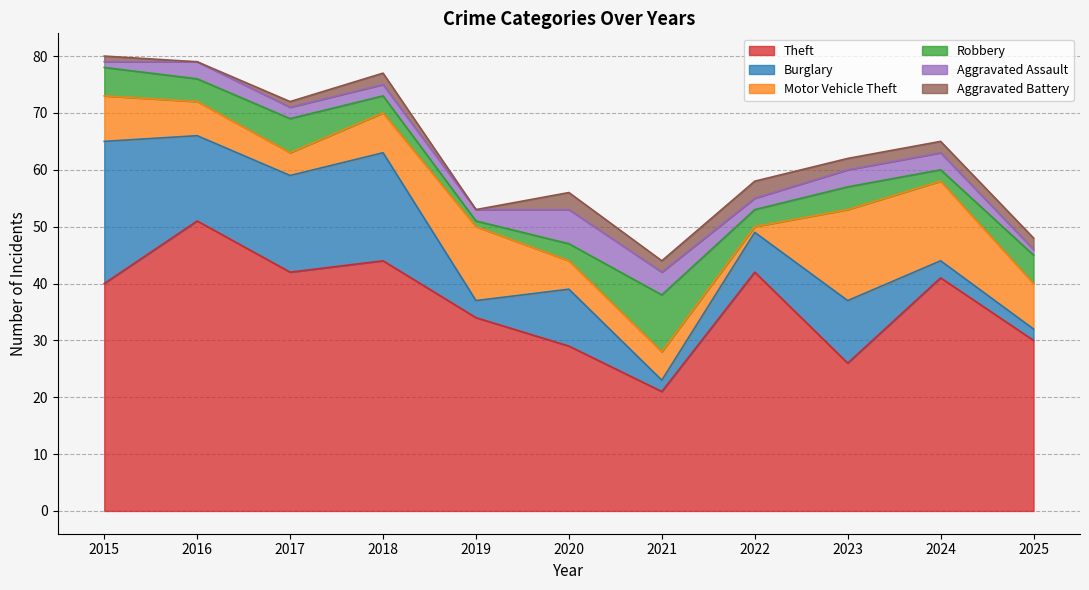

What is the approximate value of Motor Vehicle Theft at 2015?

8